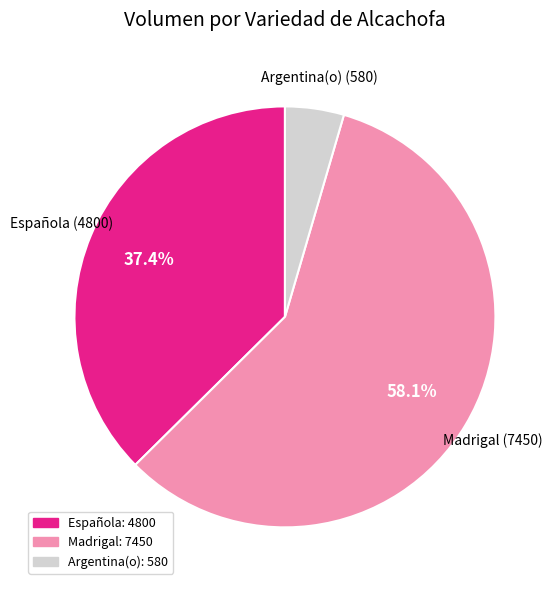

Is the sum of Madrigal and Española greater than half?

Yes